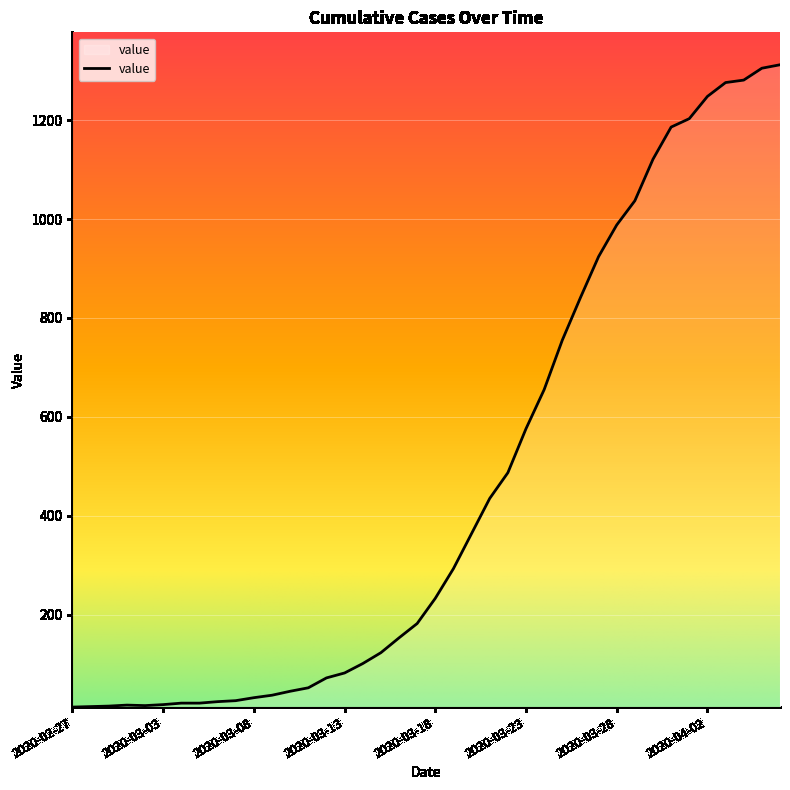

What is the difference between the maximum and minimum values?

1299